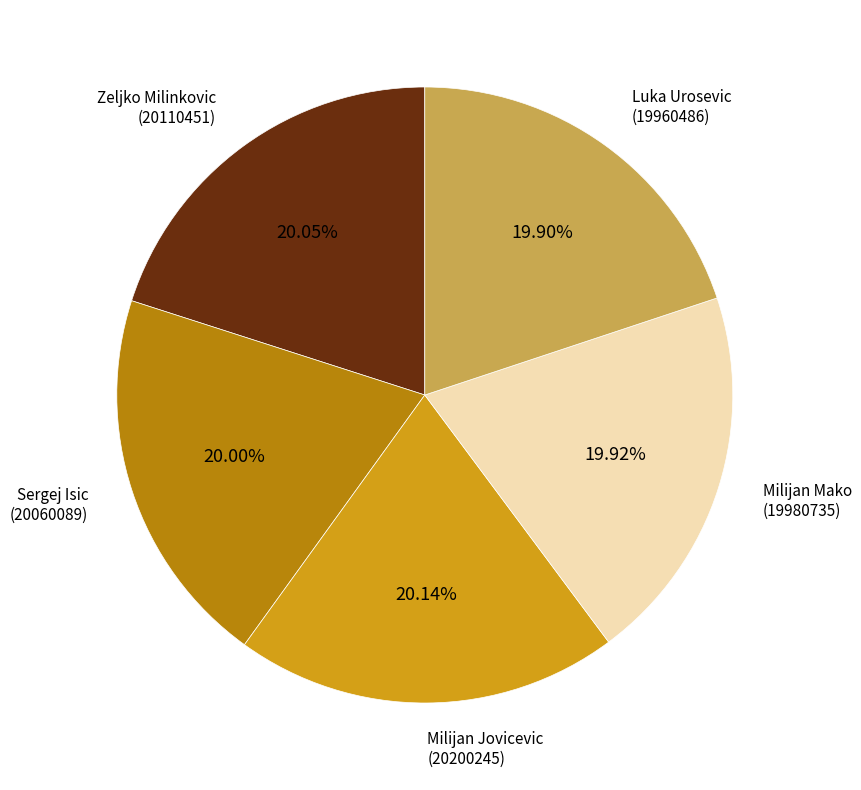

How many slices are in this pie chart?

5